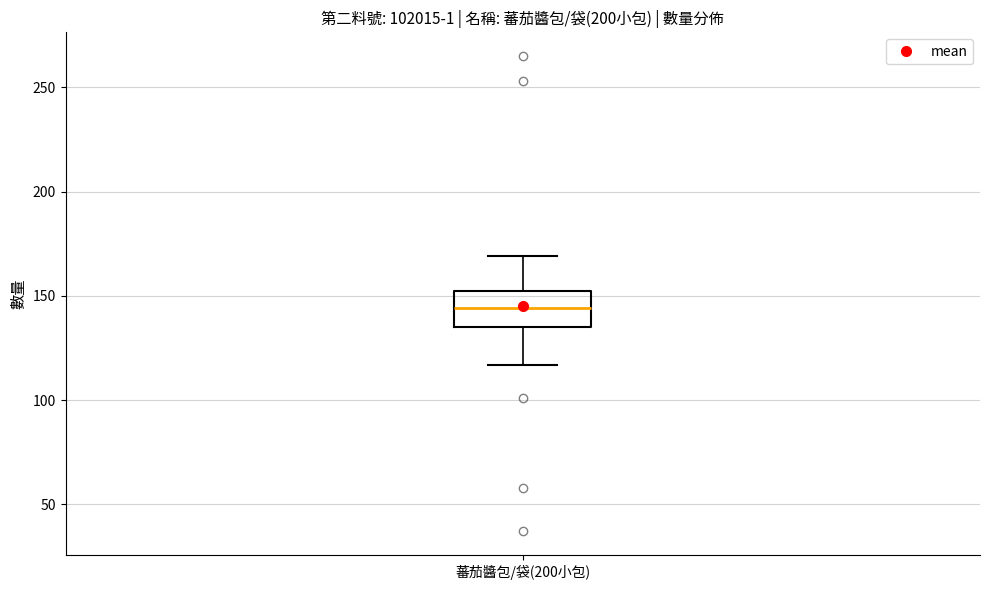

Where does the median line of the box for 蕃茄醬包/袋(200小包) sit on the y-axis? The values are not printed on the chart, so give them approximately, as read against the axis.

145